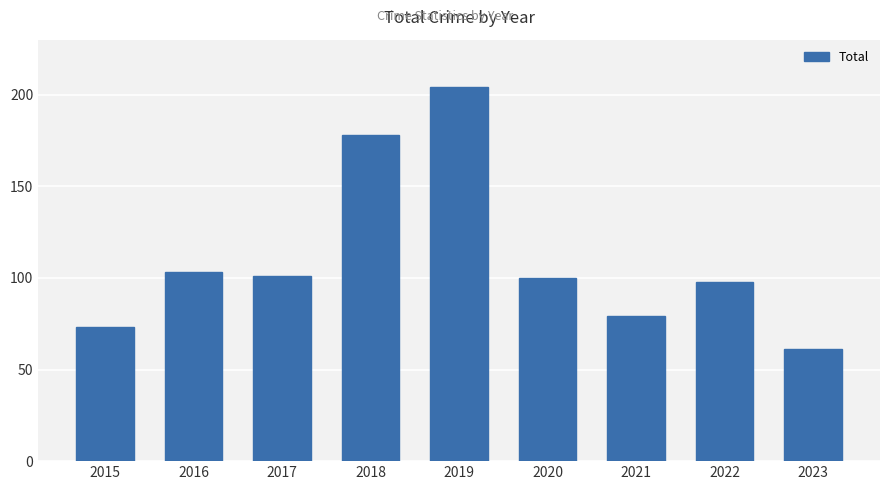

What is the change in value from 2020 to 2023?

-39